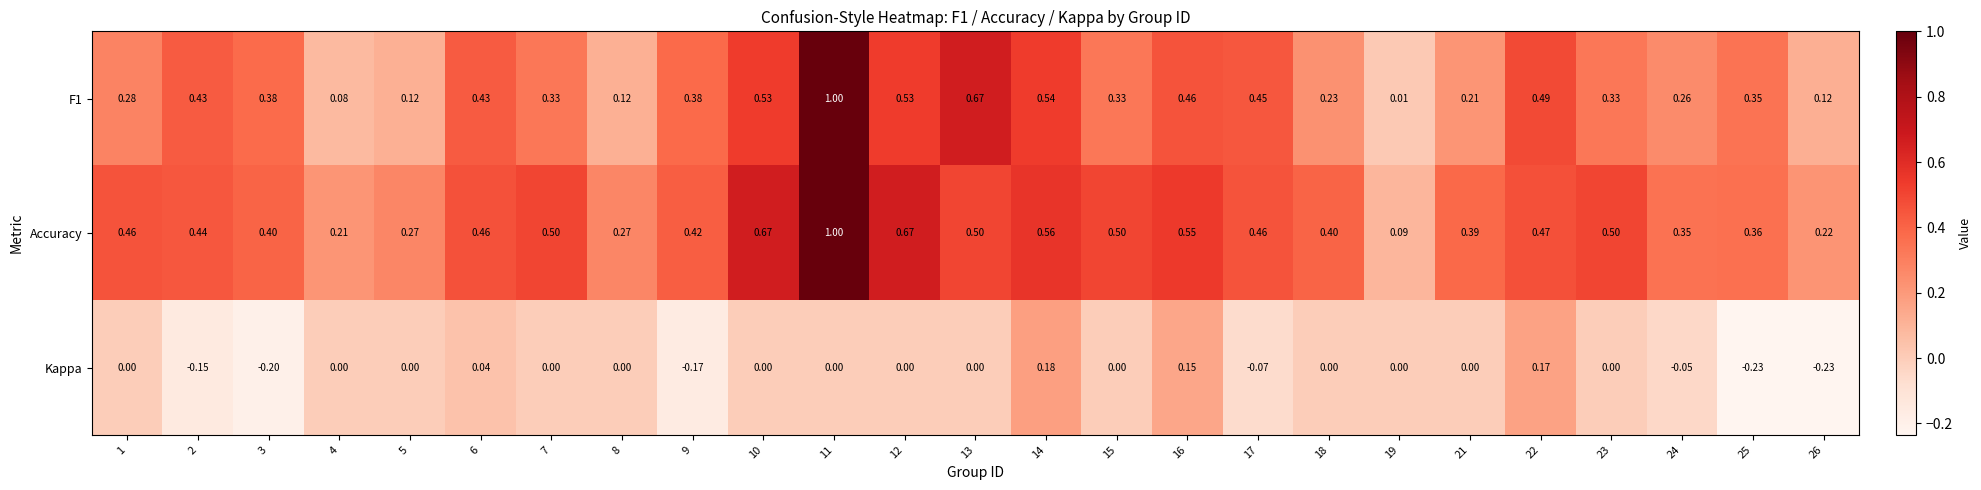

How many series are shown in this chart?

3